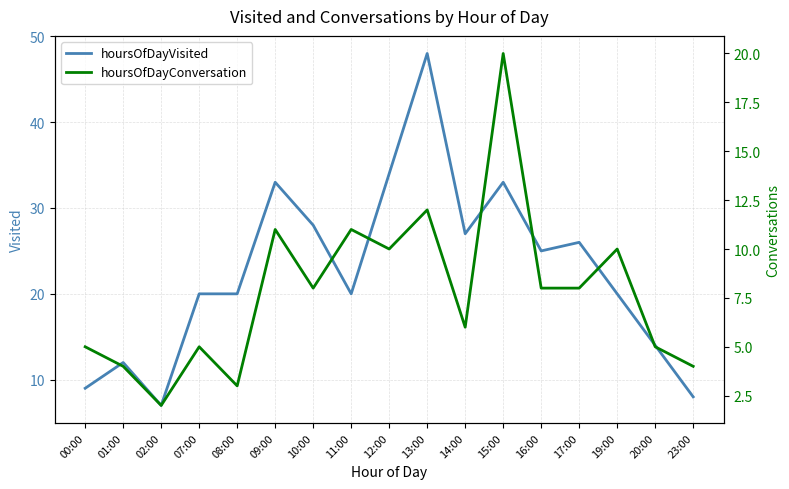

The value of hoursOfDayConversation at 14:00 is 6. True or false?

True